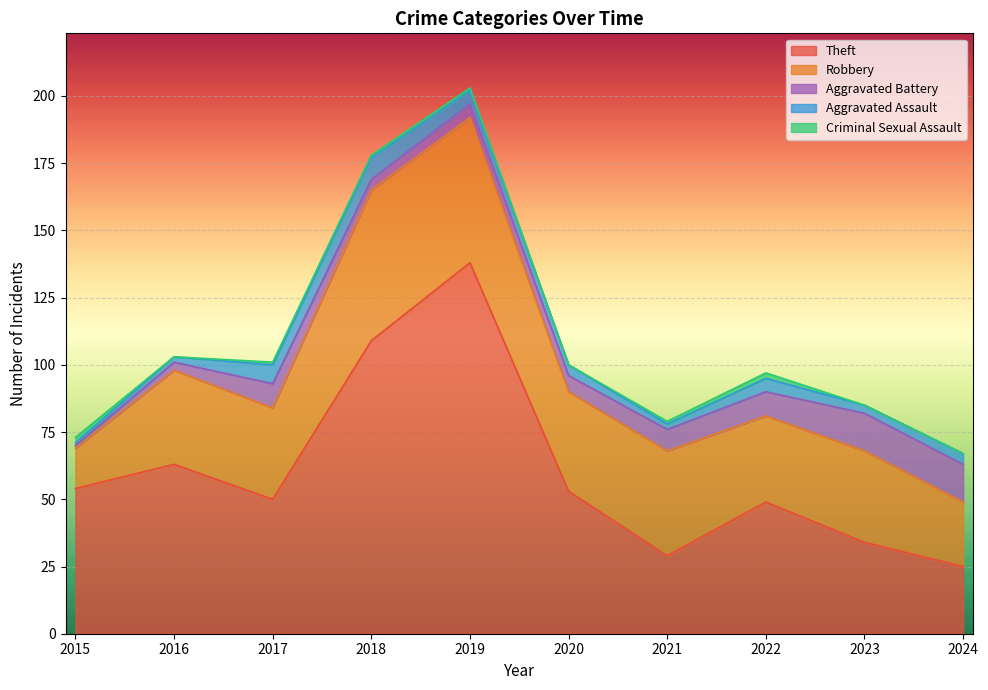

What is the approximate value of Theft at 2021, to the nearest 50?

50